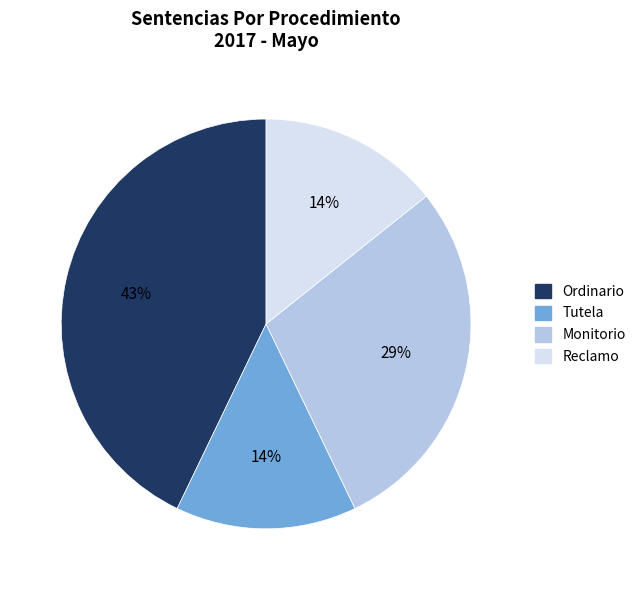

To the nearest percent, what is the difference between the Ordinario and Tutela slice percentages?

29%